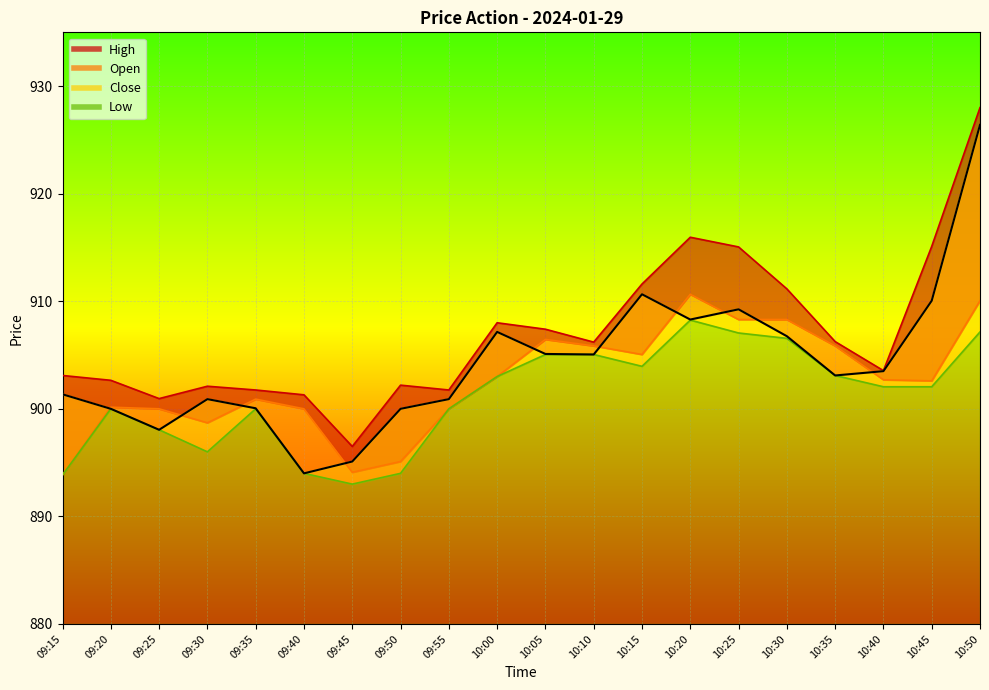

How many data points in Low are less than 902?

9